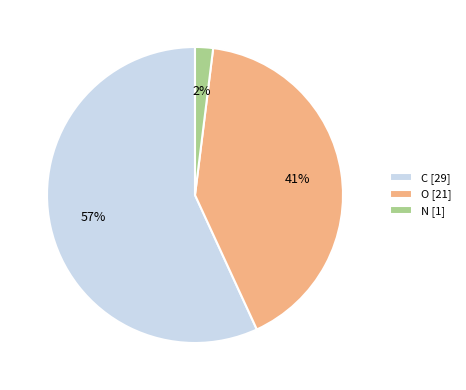

How many slices are in this pie chart?

3